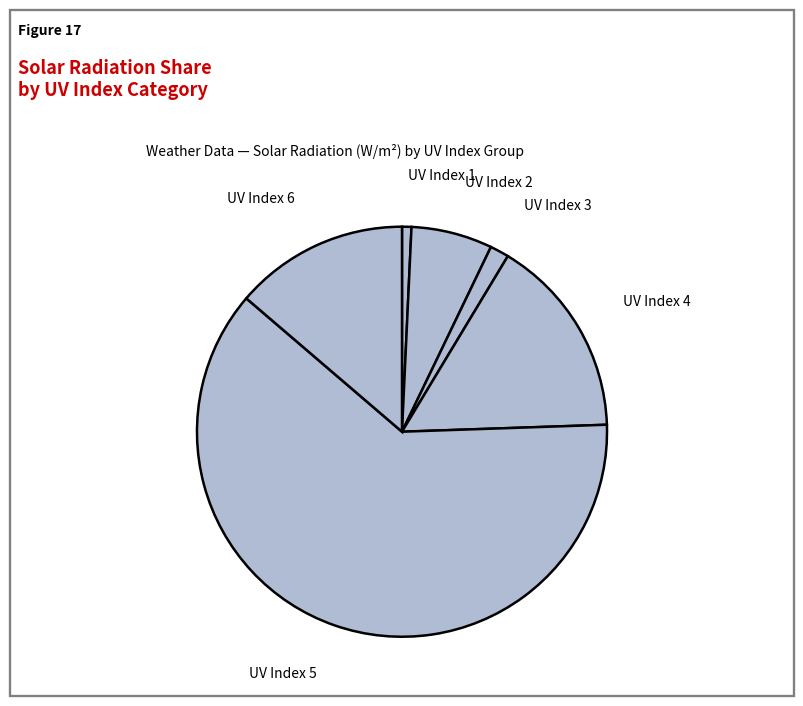

How many slices are in this pie chart?

6